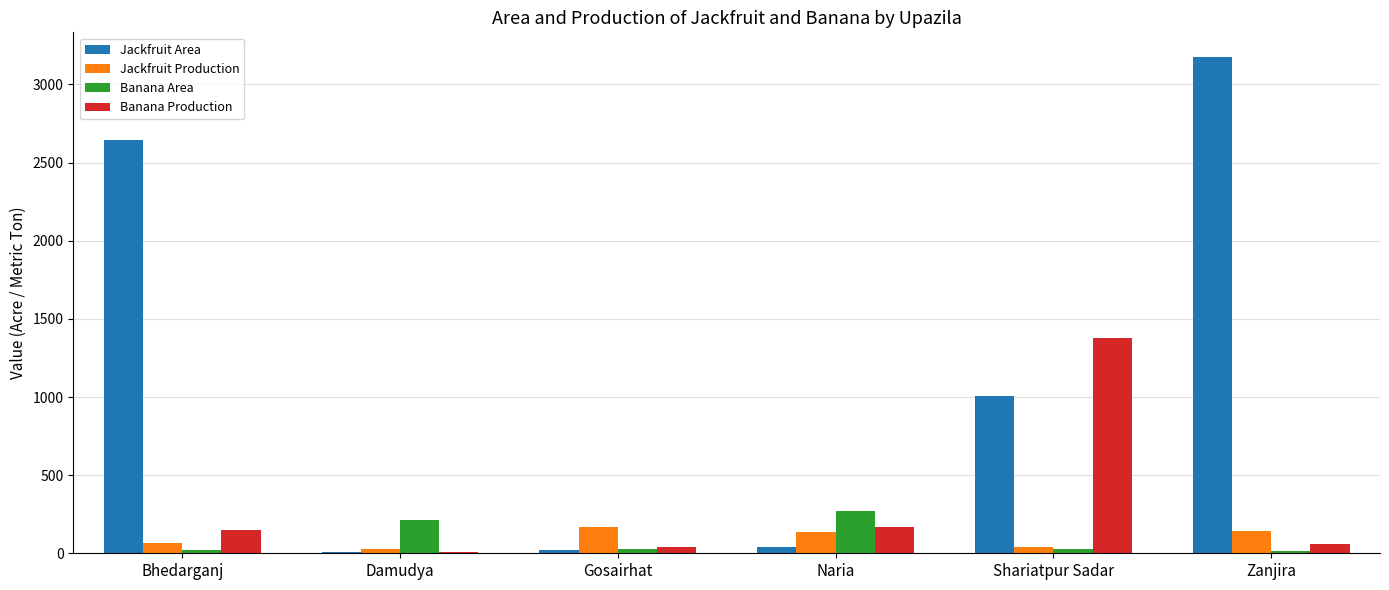

The value of Jackfruit Production at Gosairhat is 167. True or false?

True